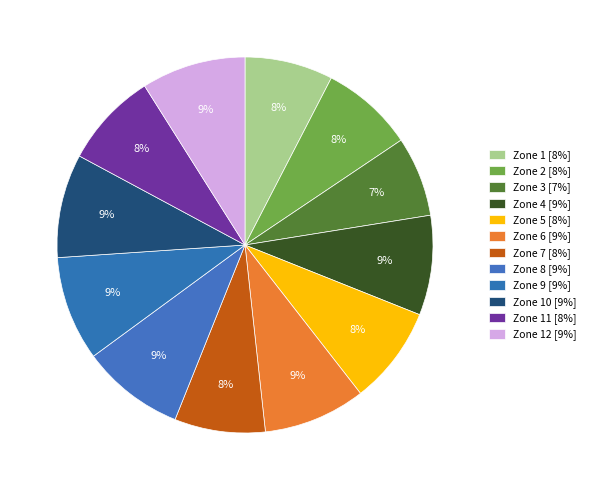

How many segments does this pie chart have?

12